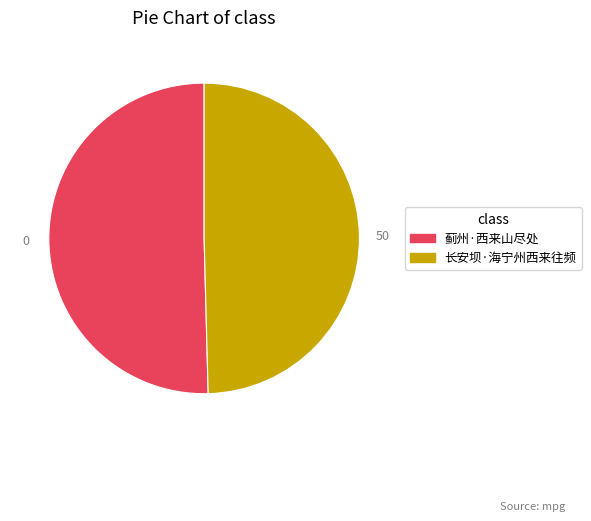

Which has a higher value, 长安坝·海宁州西来往频 or 蓟州·西来山尽处?

蓟州·西来山尽处